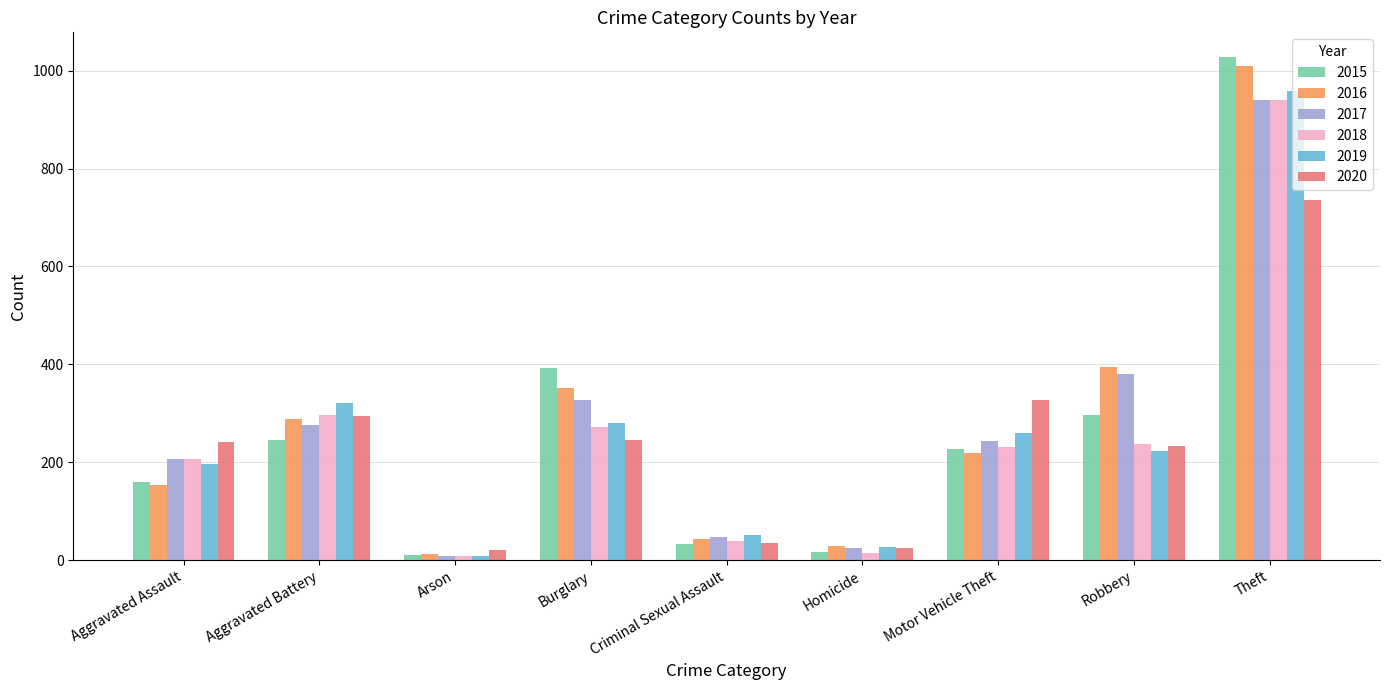

What are all the series names shown in the legend?

2015, 2016, 2017, 2018, 2019, 2020